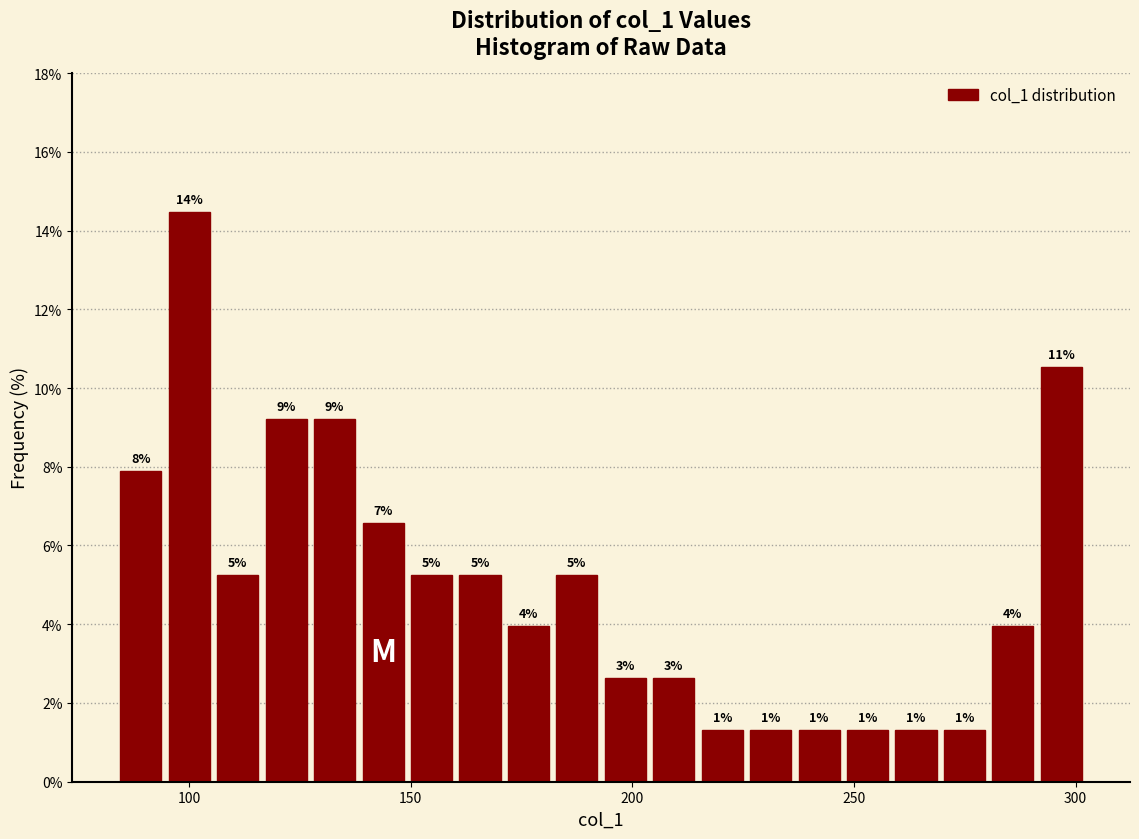

Read against the x-axis, roughly where is the centre of the tallest bar?

100